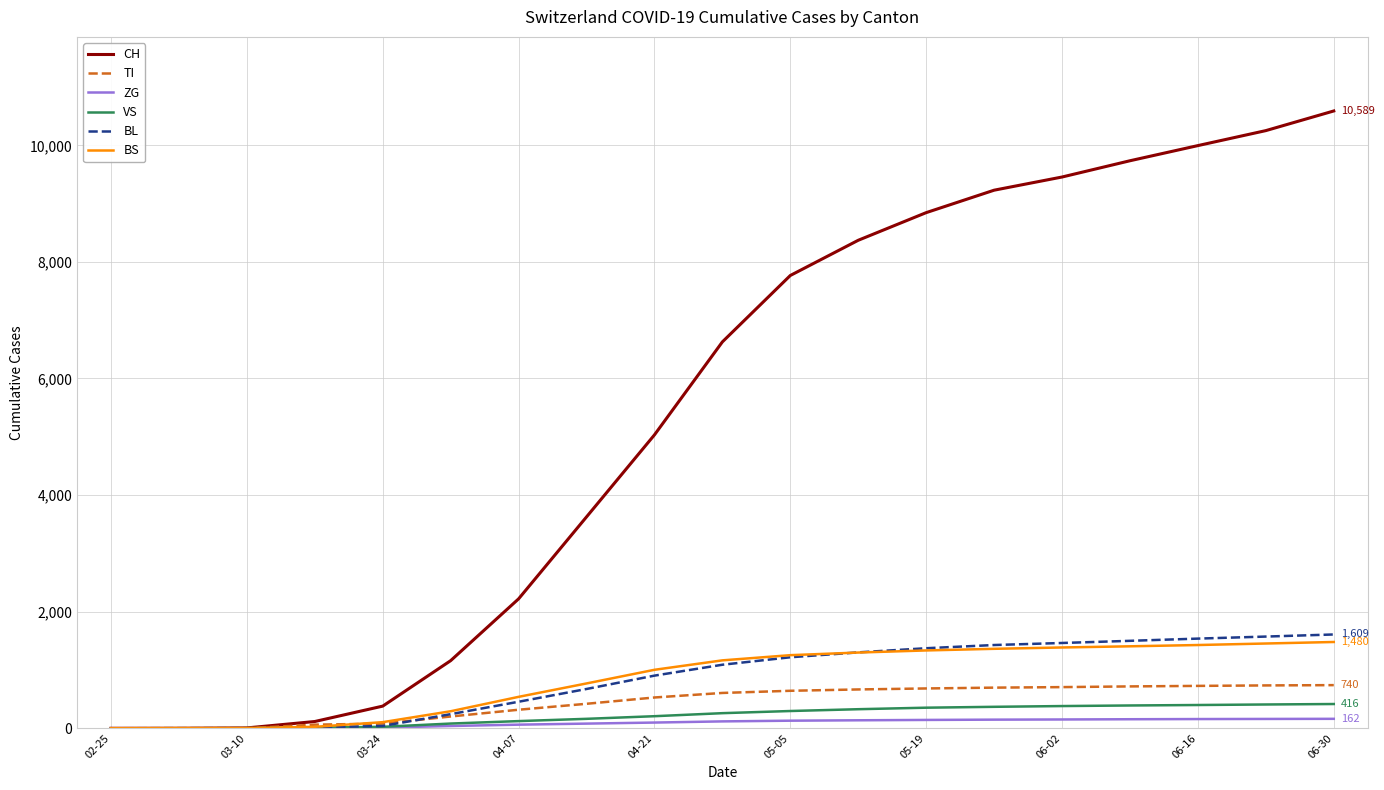

What is the maximum value shown in the chart?

10589